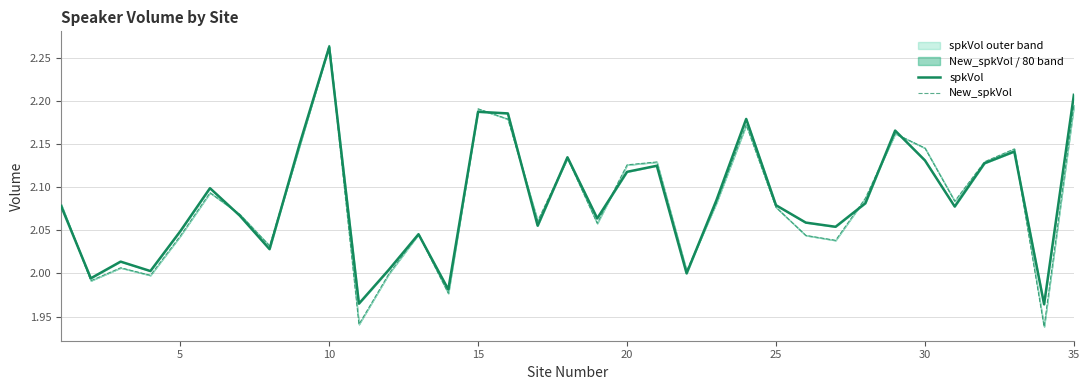

At which category is the sum across all series the highest?

10